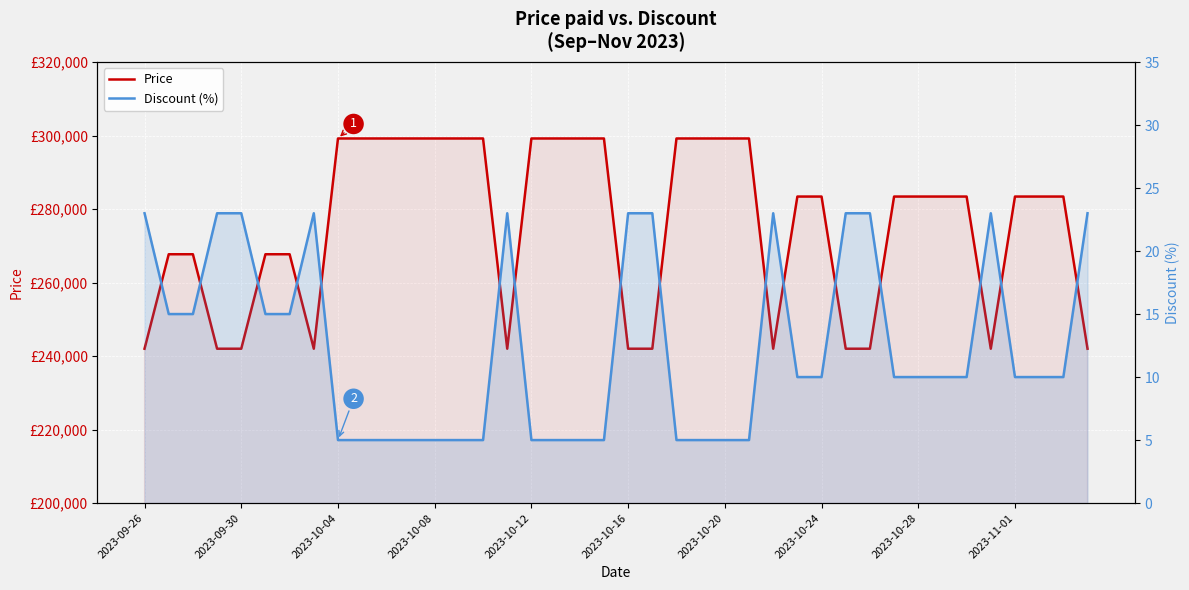

How many values in the Price series are below 283400?

16